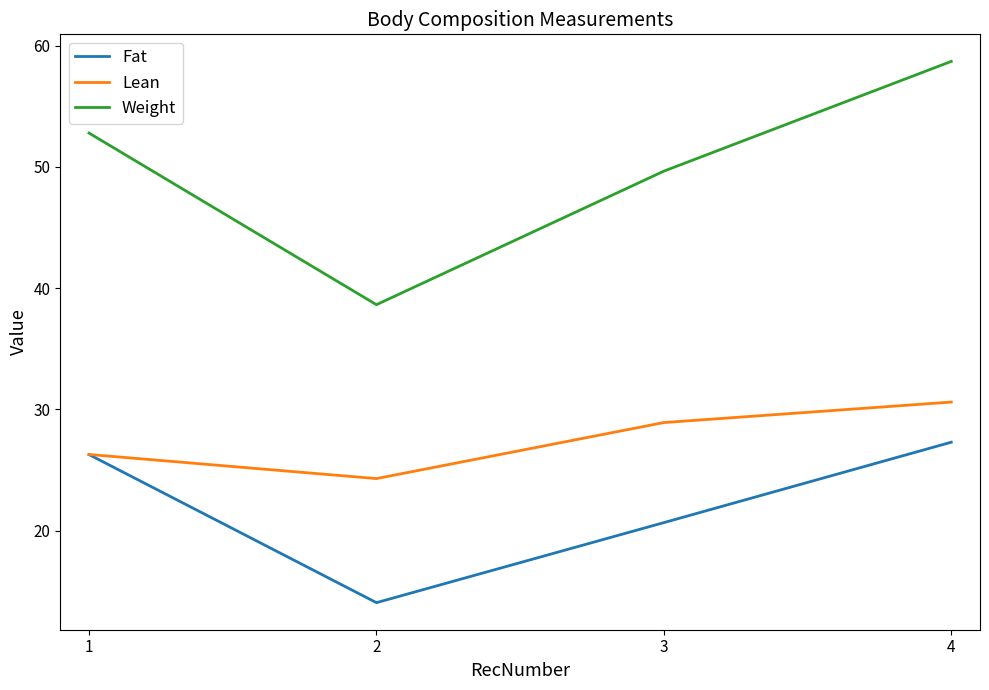

How many values in the Lean series exceed 28?

2